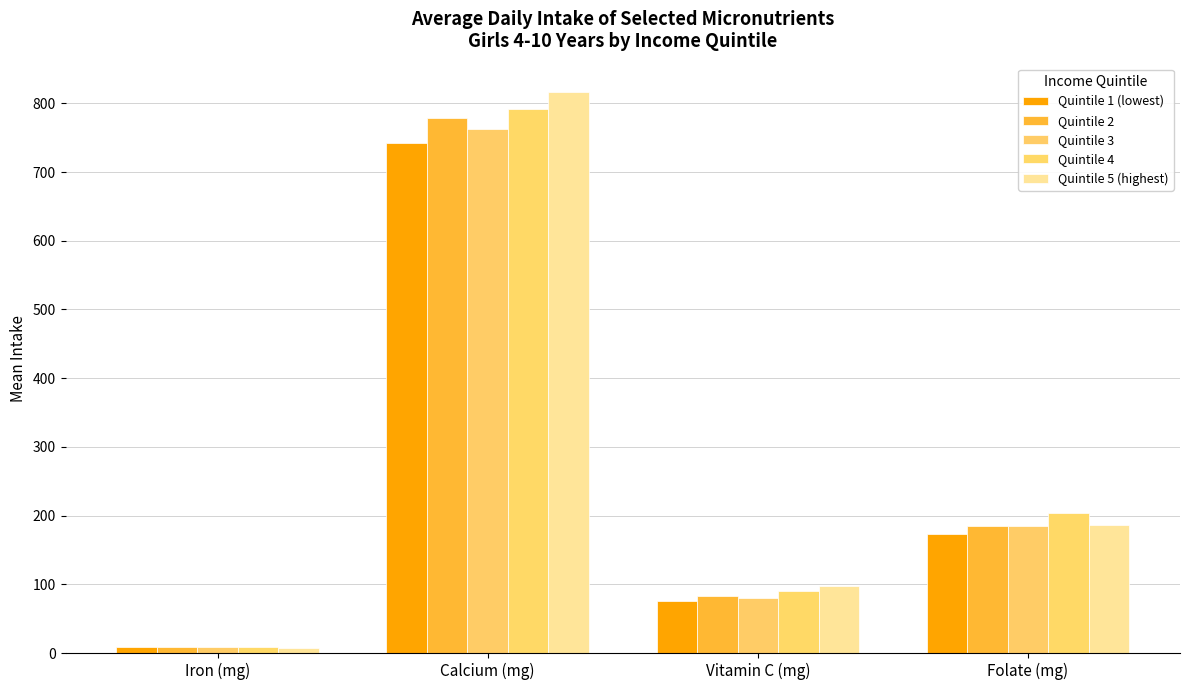

How many values in the Quintile 4 series exceed 203?

2